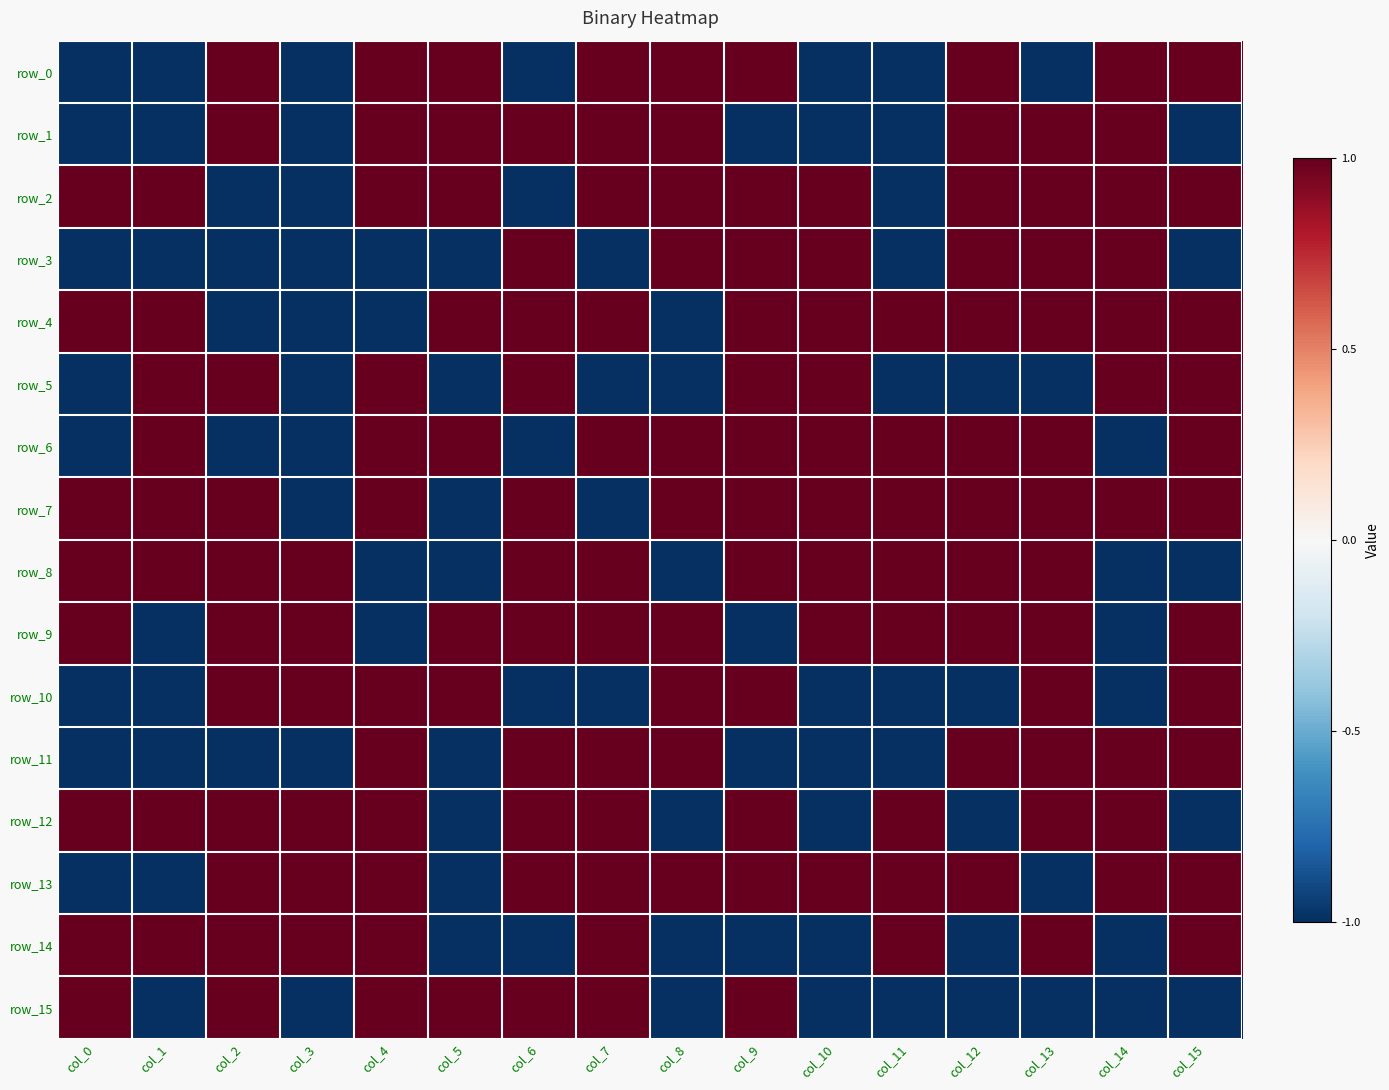

Between col_2 and col_6, which series saw the biggest shift?

row_0